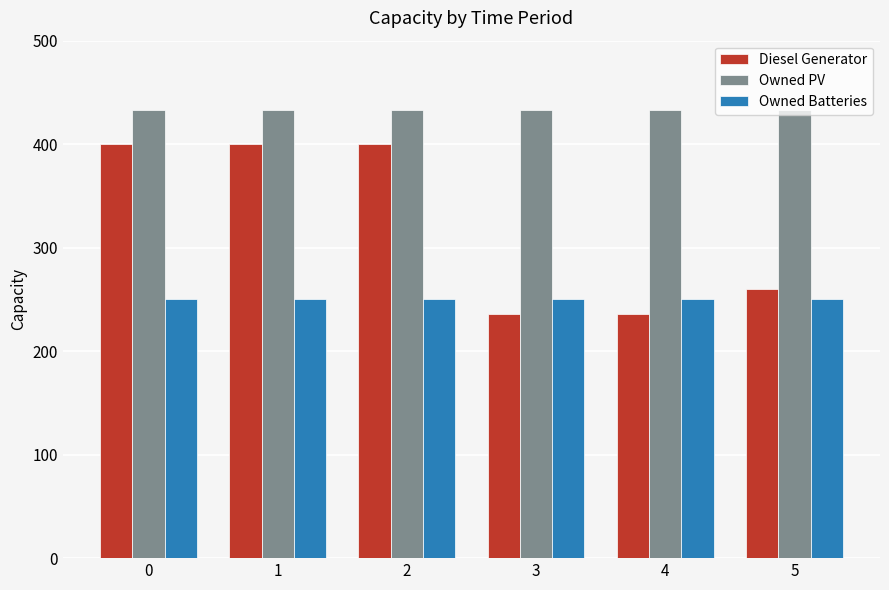

What is the difference between the highest and lowest values at 4?

197